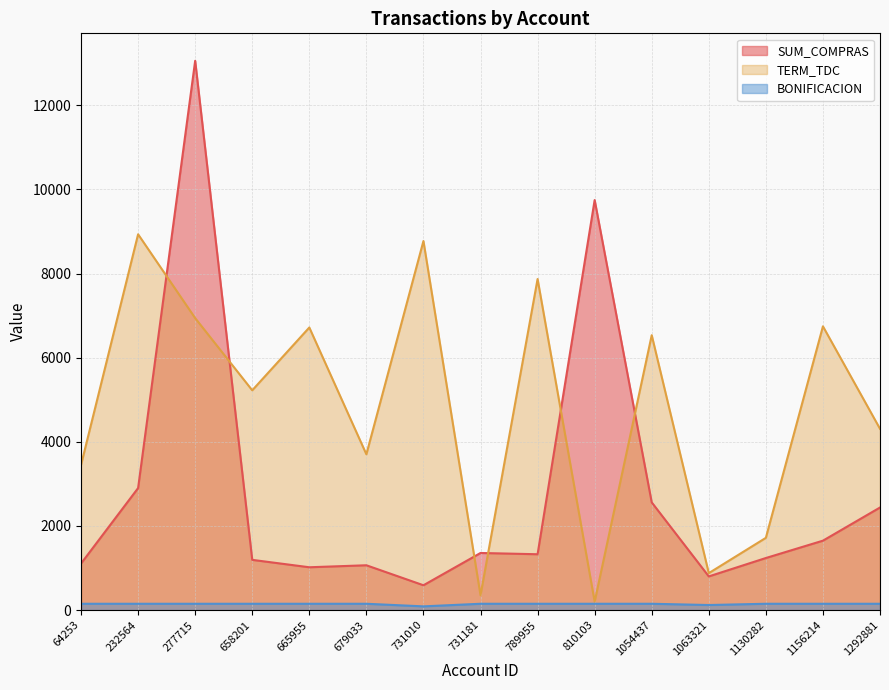

Is the value of BONIFICACION at 1292881 greater than the value of TERM_TDC at 1292881?

No